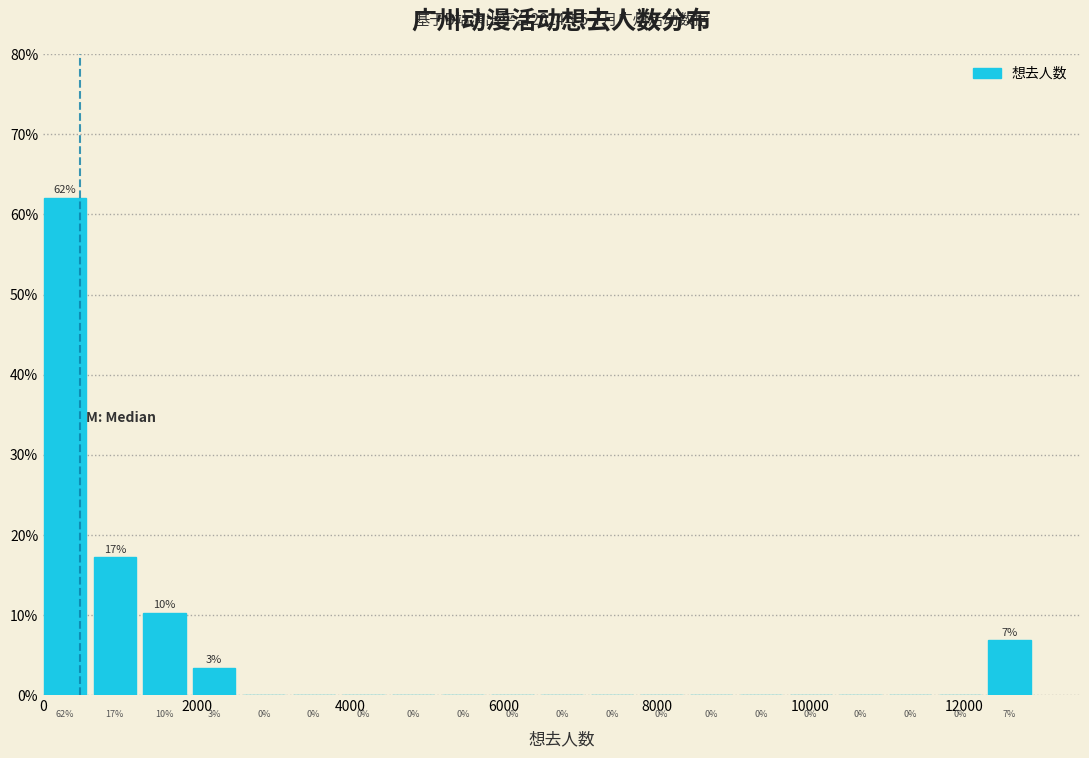

Read against the x-axis, roughly where is the centre of the tallest bar?

200